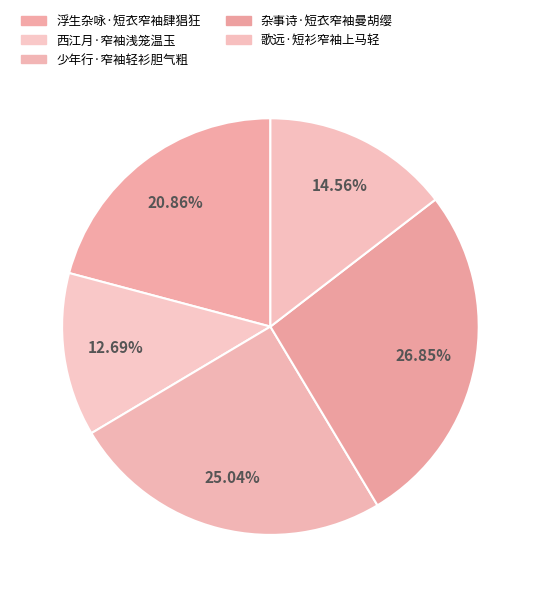

To the nearest percent, what portion does 浮生杂咏·短衣窄袖肆猖狂 represent?

21%